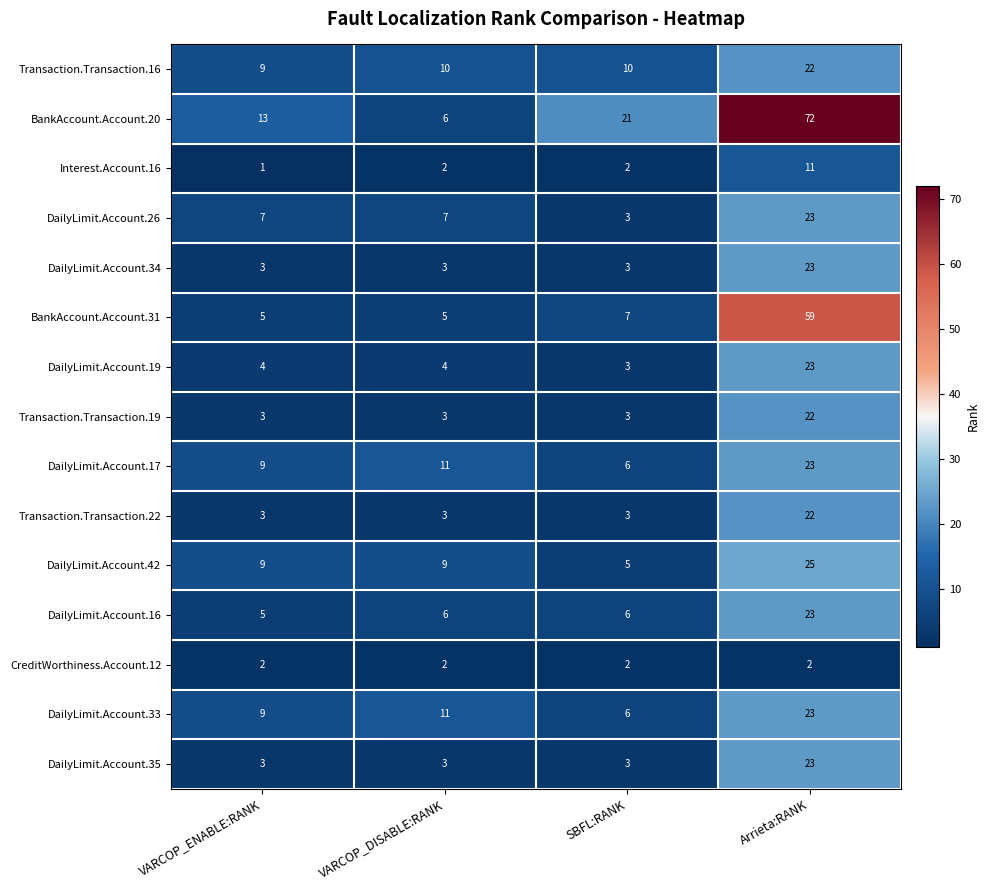

What is the sum of the DailyLimit.Account.26 values at VARCOP_DISABLE:RANK and SBFL:RANK?

10